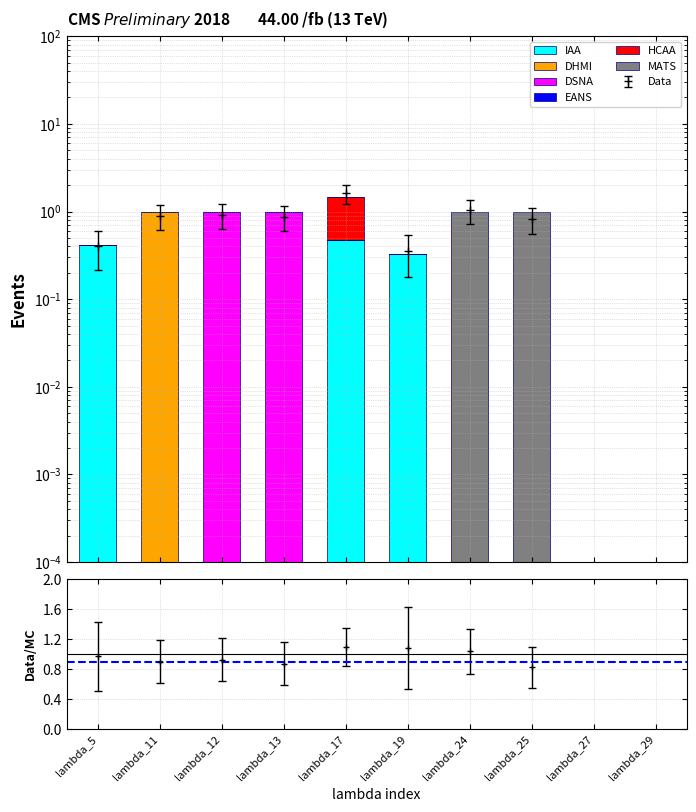

At which category is the sum across all series the highest?

lambda_17